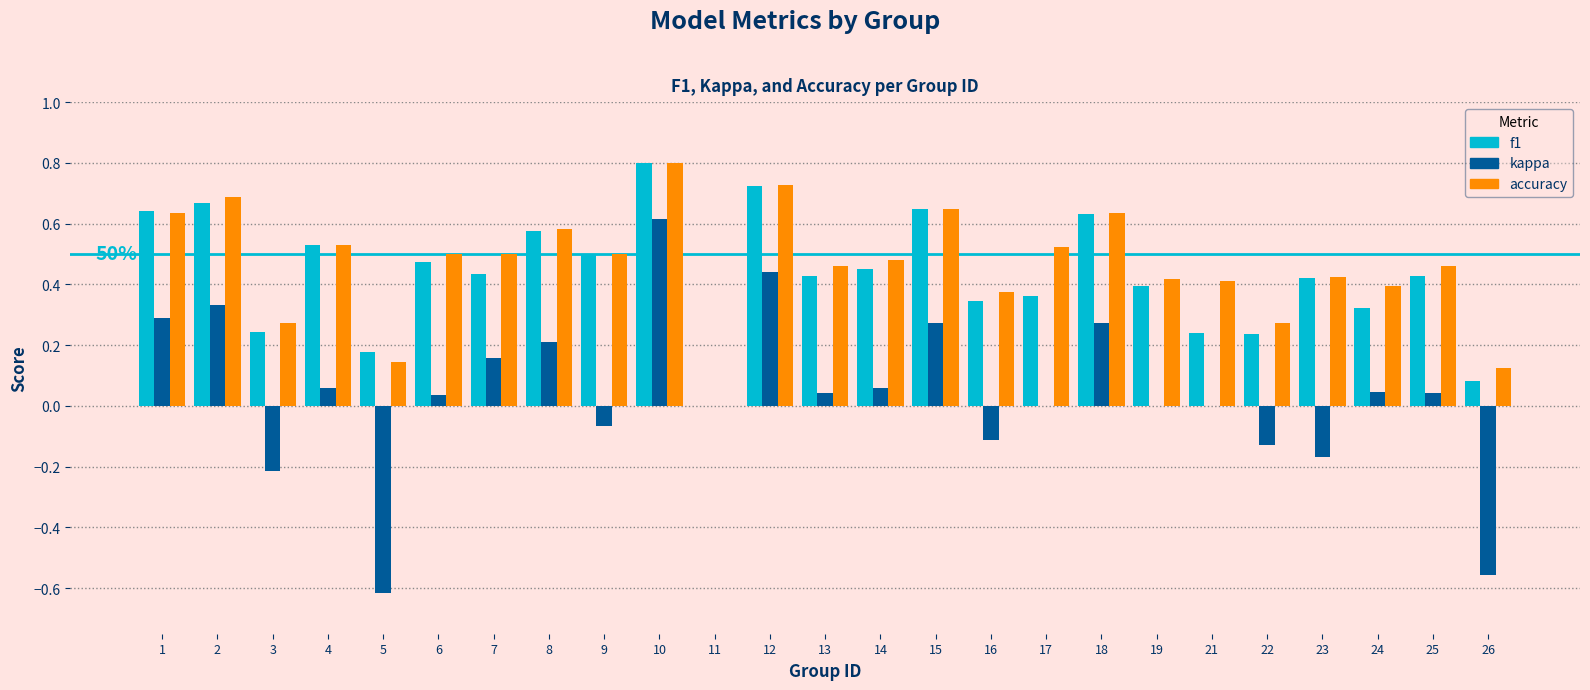

How many categories are shown in the chart?

25